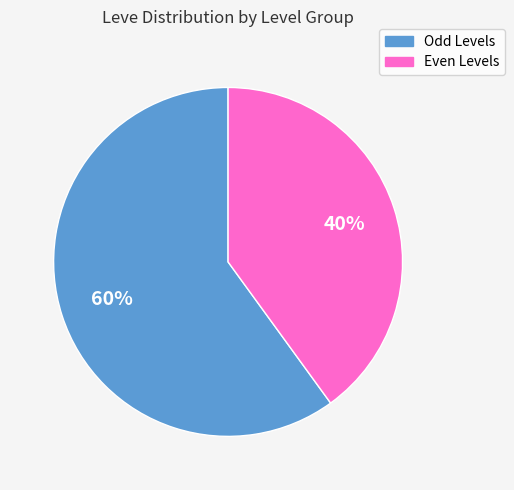

Is the sum of Even Levels and Odd Levels greater than half?

Yes